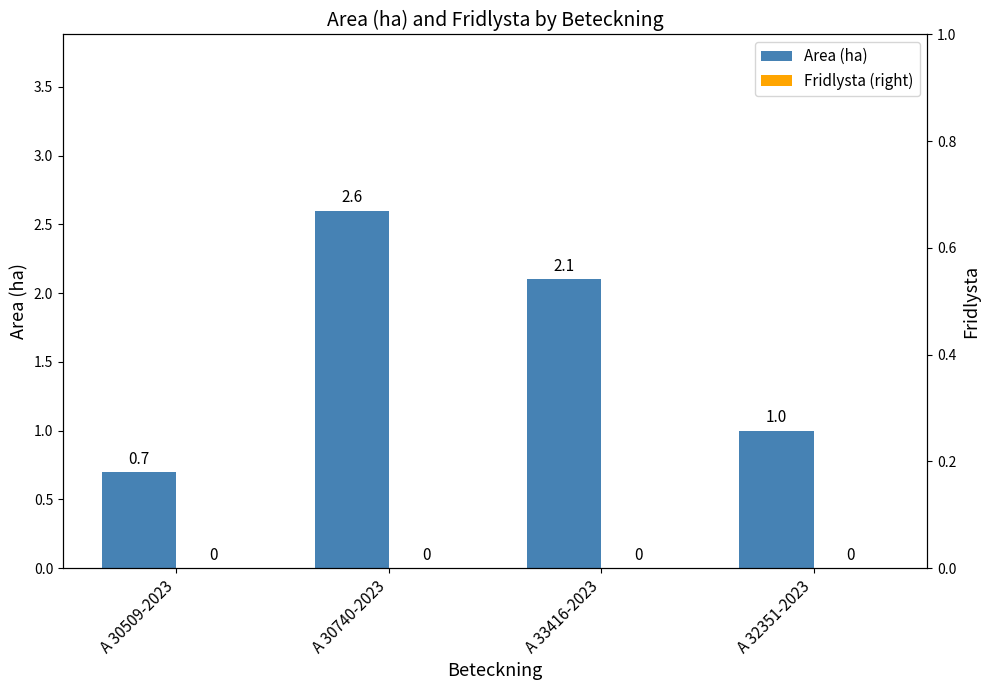

What are all the series names shown in the legend?

Area (ha), Fridlysta (right)